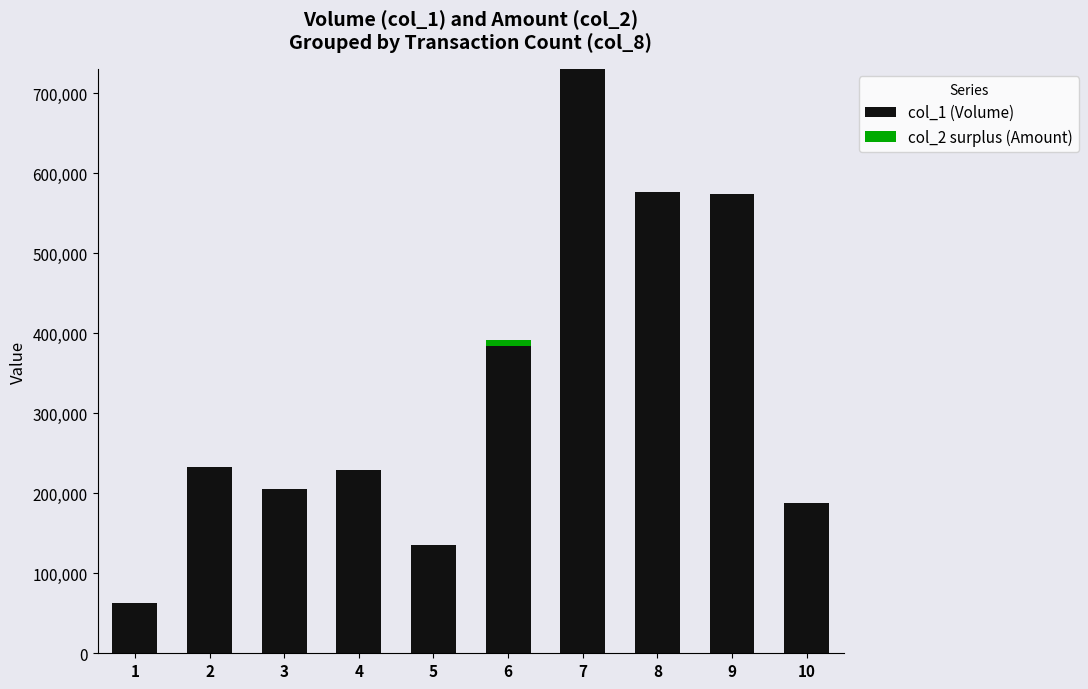

The value of col_1 (Volume) at 8 is 576490. True or false?

True